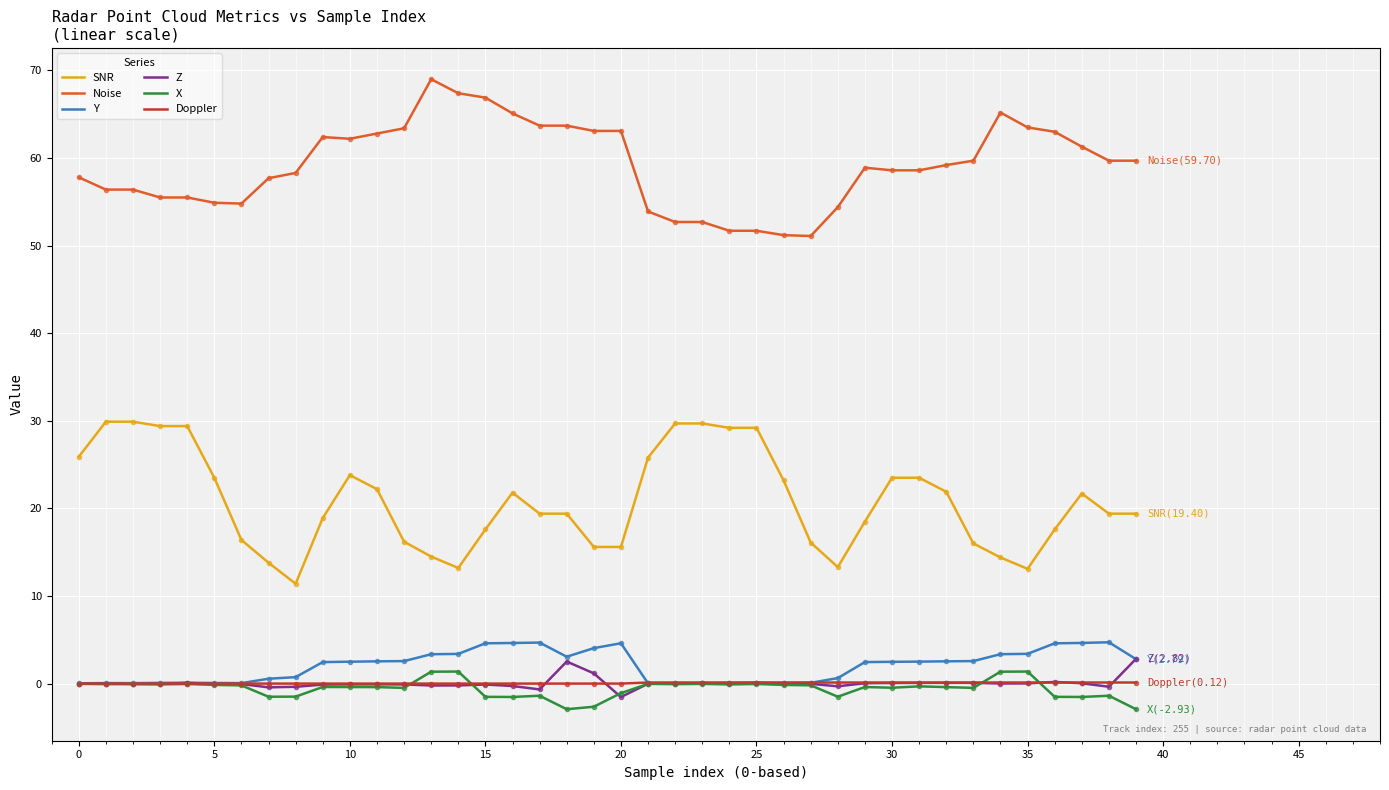

What is the greatest value displayed?

69.0